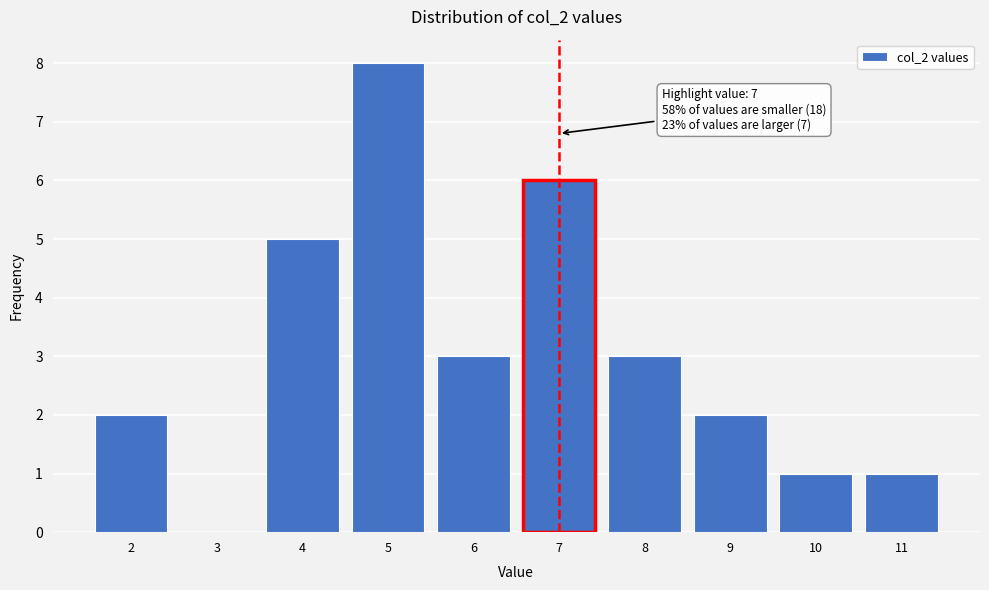

Which range on the x-axis has the tallest bar?

4.5 to 5.5